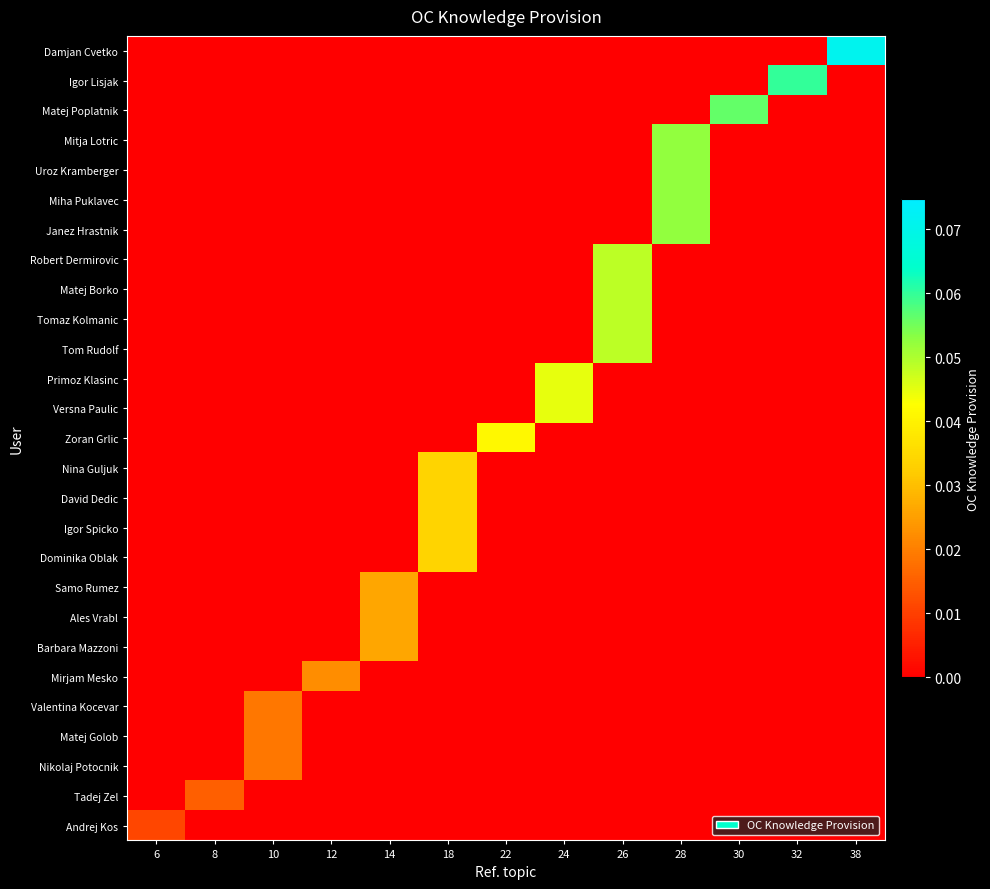

How many categories are shown in the chart?

13